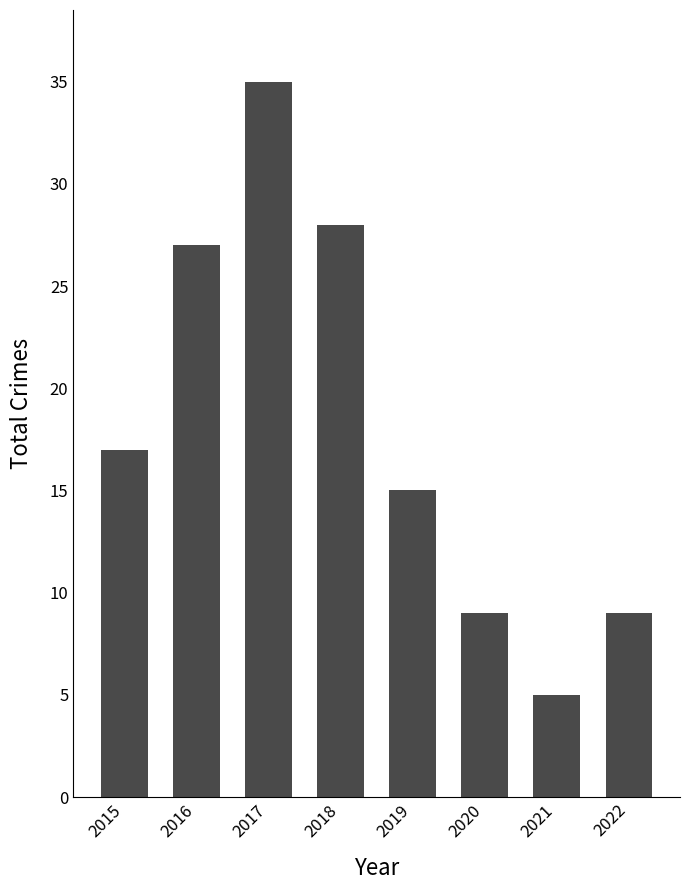

What is the difference between the second highest and second lowest values?

19